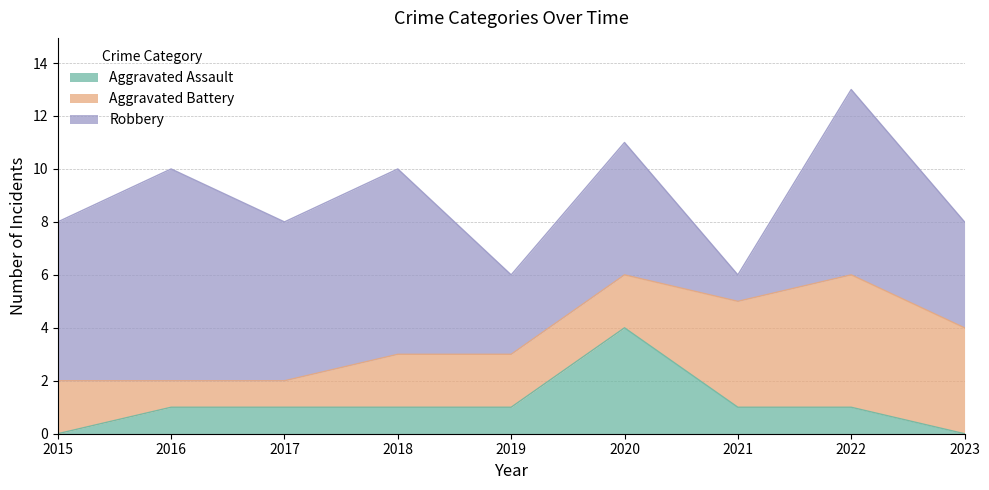

Reading left to right, what are all the values shown in this chart?

Aggravated Assault: 0	1	1	1	1	4	1	1	0
Aggravated Battery: 2	1	1	2	2	2	4	5	4
Robbery: 6	8	6	7	3	5	1	7	4